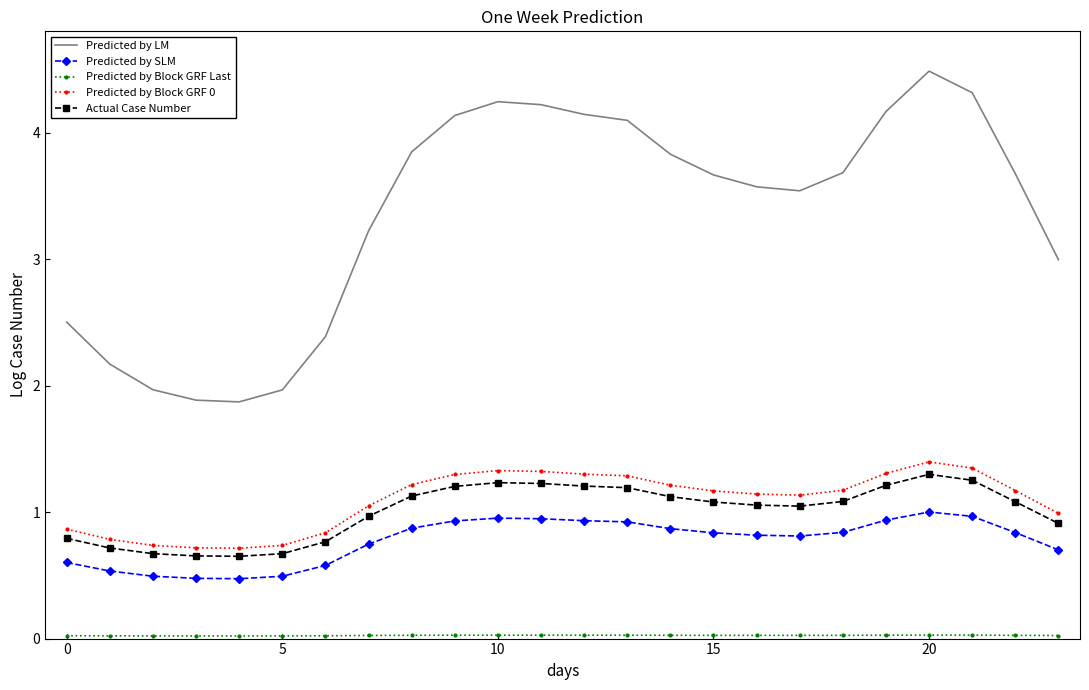

What is the minimum value for Predicted by SLM?

0.5